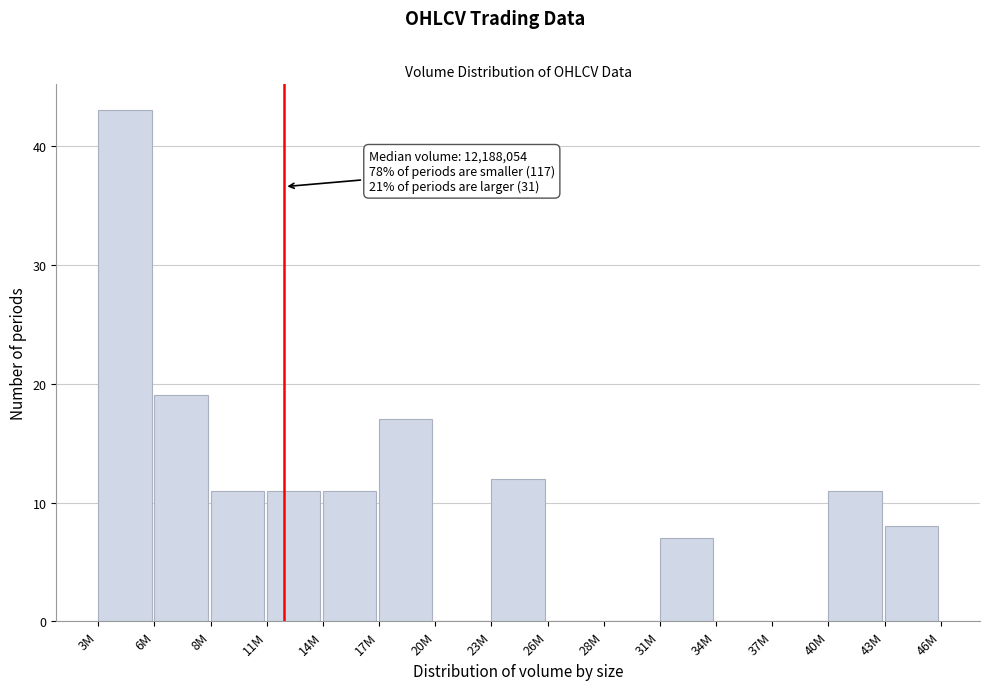

Reading left to right, what are all the values shown in this chart?

3M=43	6M=19	8M=11	11M=11	14M=11	17M=17	20M=0	23M=12	26M=0	28M=0	31M=7	34M=0	37M=0	40M=11	43M=8